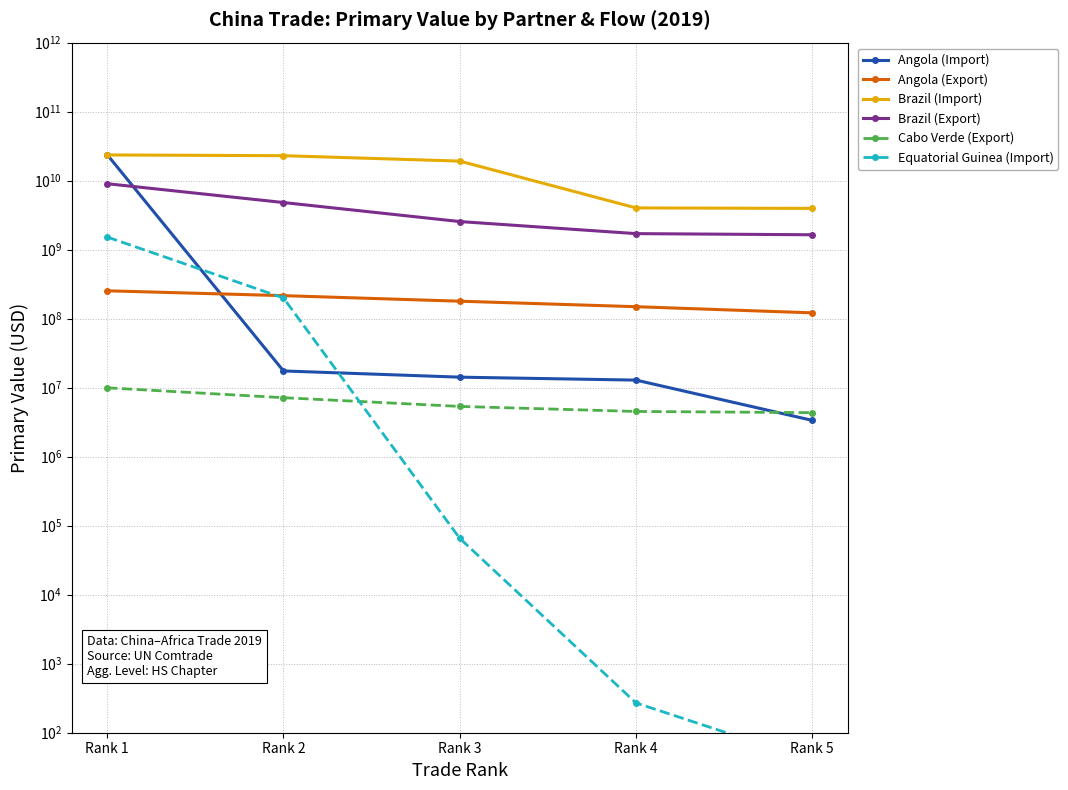

True or false: Brazil (Import) and Brazil (Export) intersect in this chart.

False